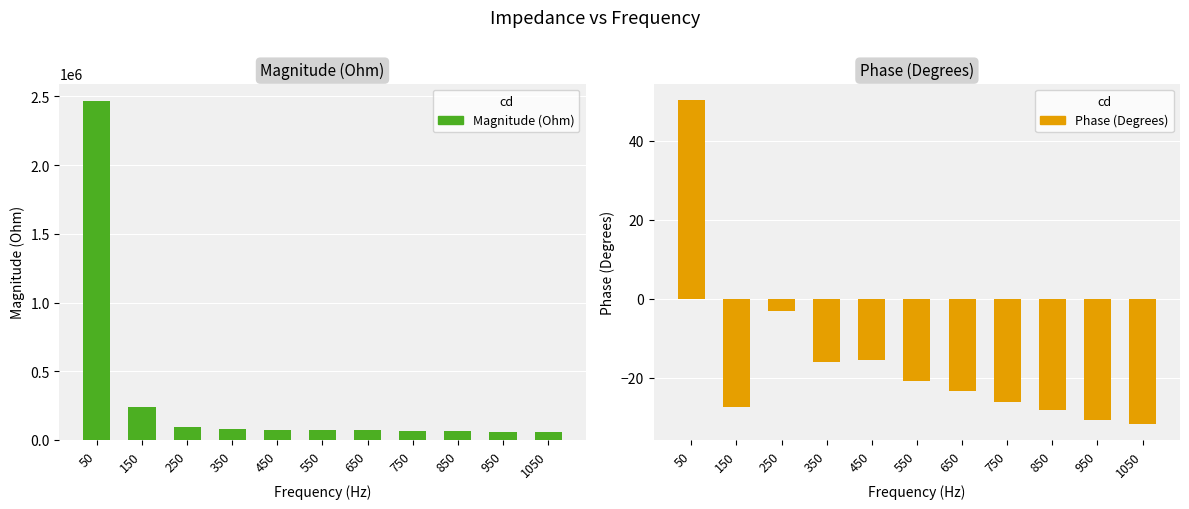

At which category does the chart reach its minimum across all series?

1050